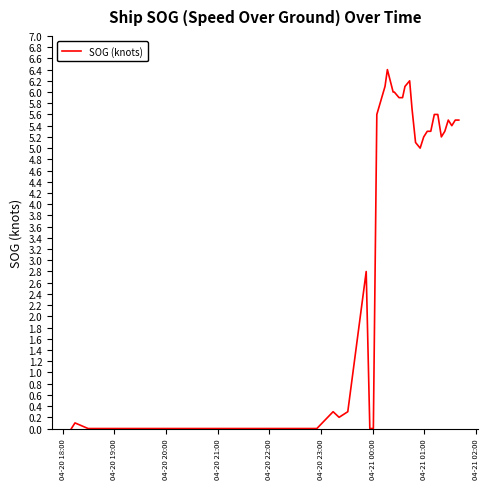

Reading right to left, list all the values displayed in this chart.

5.5	5.5	5.4	5.5	5.3	5.2	5.6	5.6	5.3	5.3	5.2	5.0	5.1	5.7	6.2	6.1	5.9	5.9	6.0	6.0	6.4	6.1	5.6	0.0	0.0	2.8	0.3	0.2	0.3	0.0	0.0	0.0	0.0	0.0	0.0	0.0	0.0	0.0	0.1	0.0